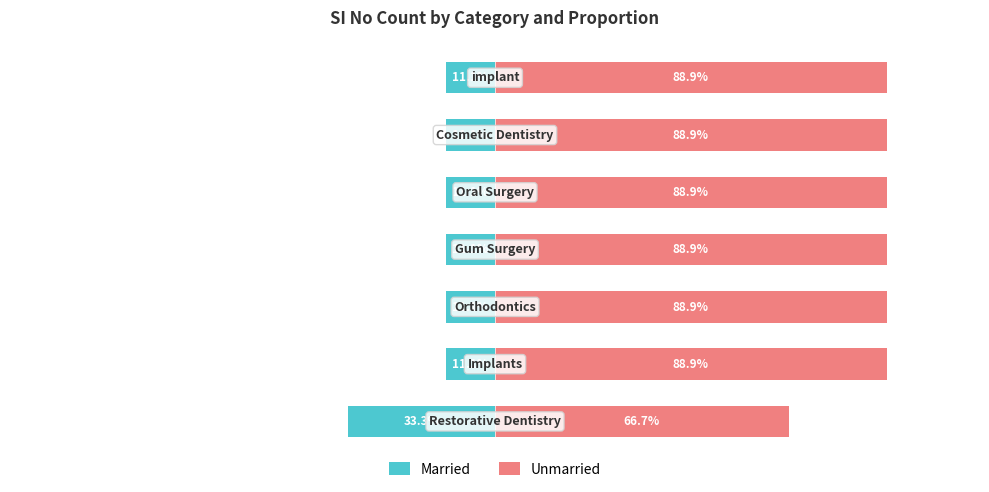

The value of Unmarried at 3 is 132.9. True or false?

False